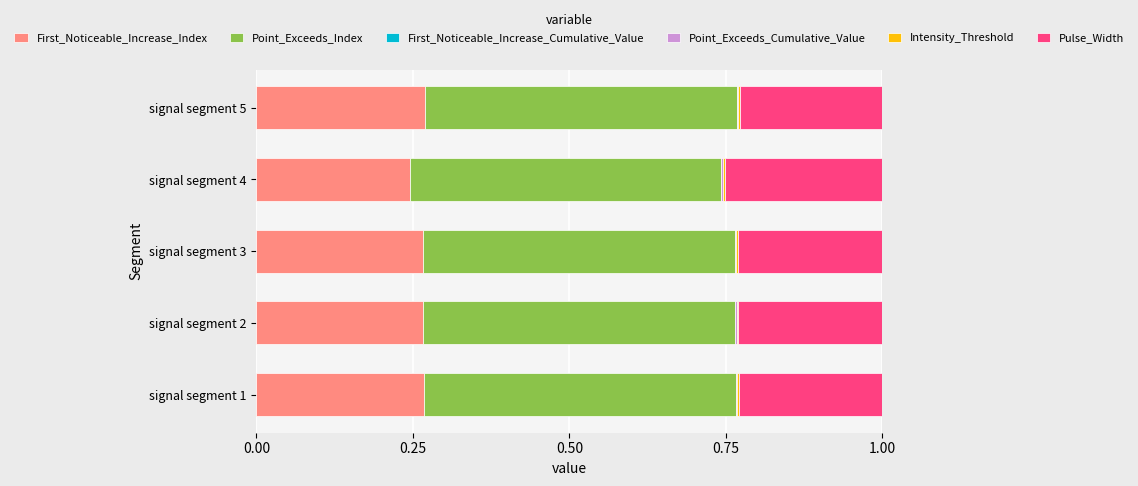

The value of First_Noticeable_Increase_Index at signal segment 5 is 0.5. True or false?

False